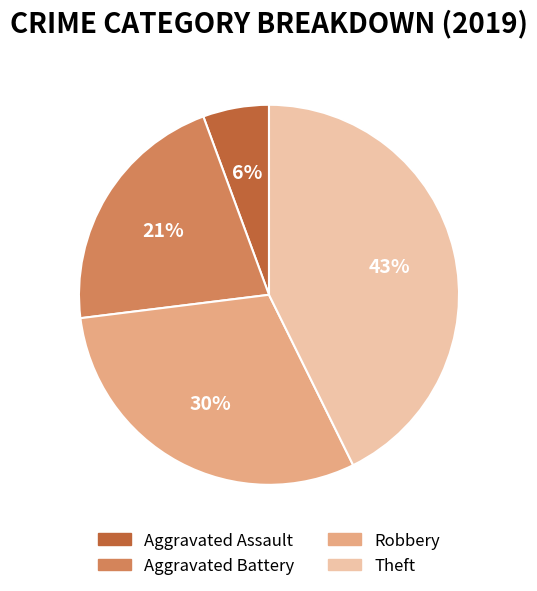

To the nearest percent, what is the combined percentage of Theft and Aggravated Battery?

64%